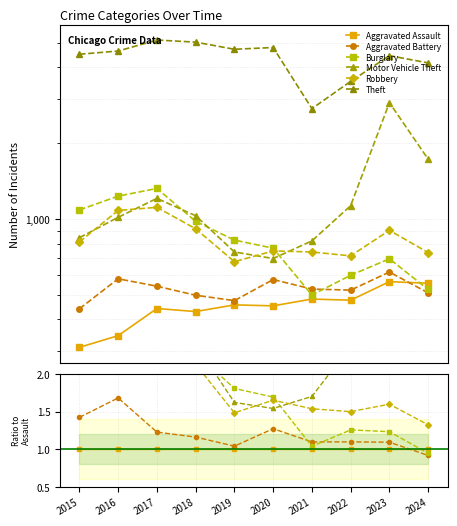

True or false: Robbery and Aggravated Battery cross at least once.

False